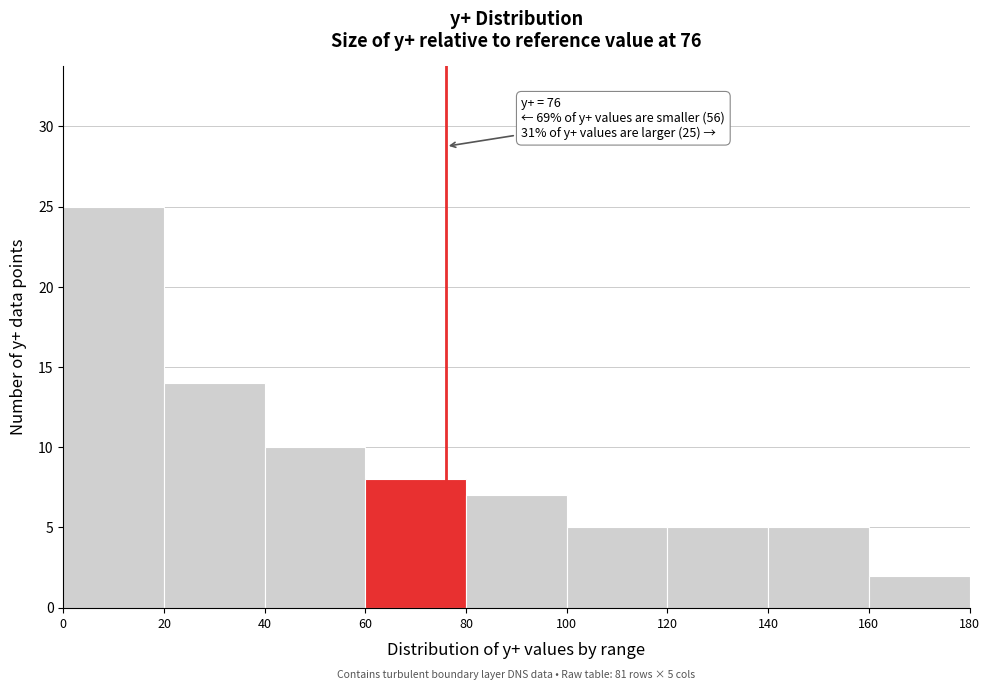

Over which range of the x-axis is the bar tallest?

0 to 20